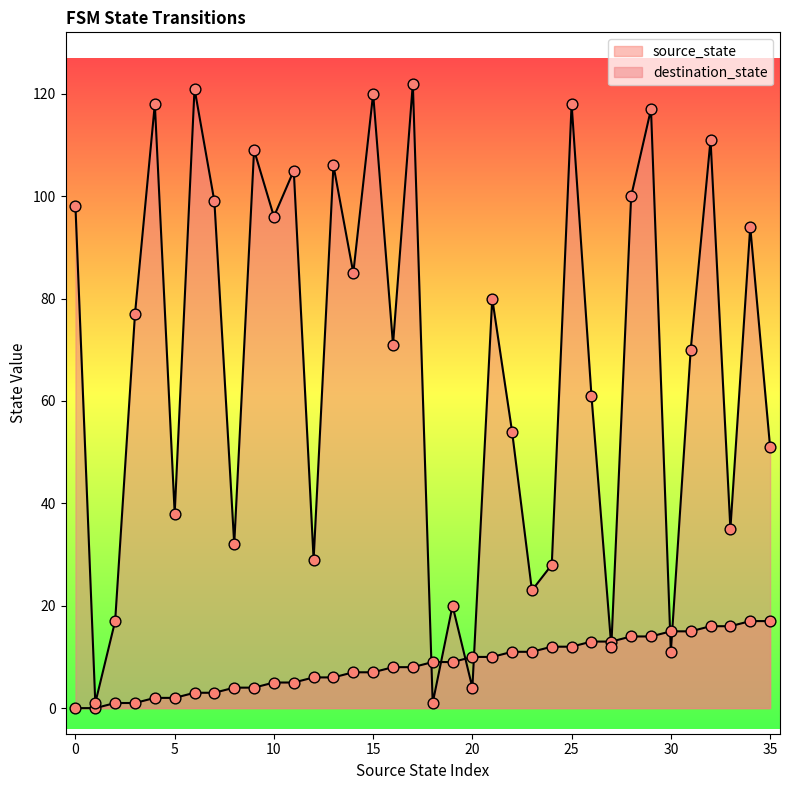

Which series reaches the maximum Y coordinate?

destination_state